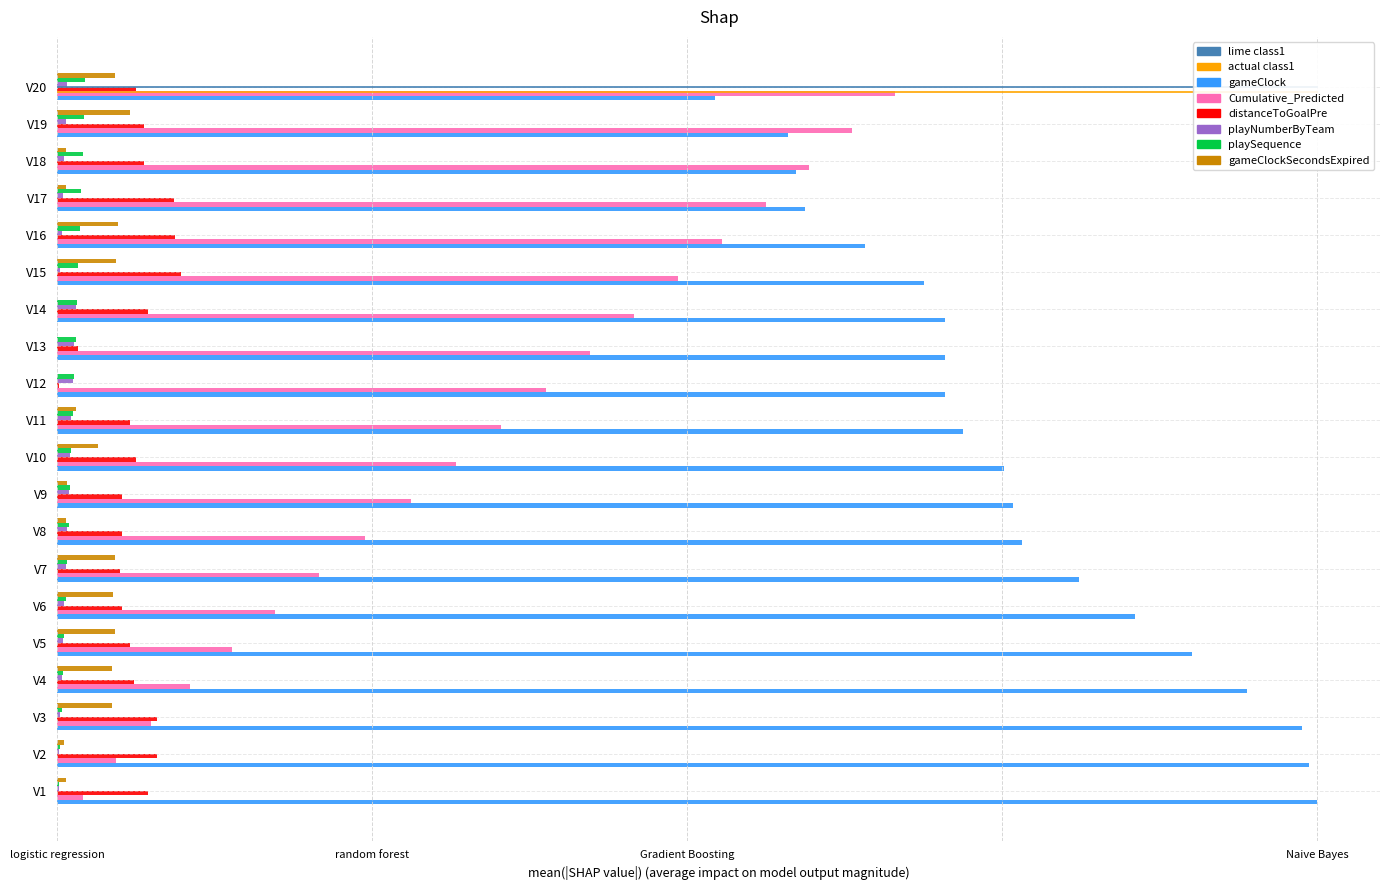

What is the sum of the playSequence values at V16 and V11?

5.4